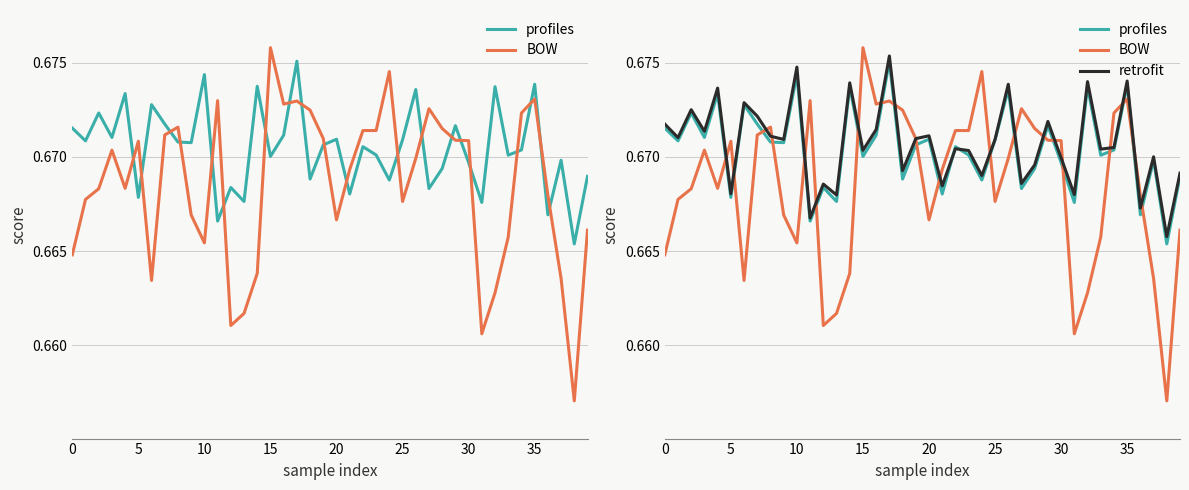

Does the chart display data point markers on the line(s)?

No